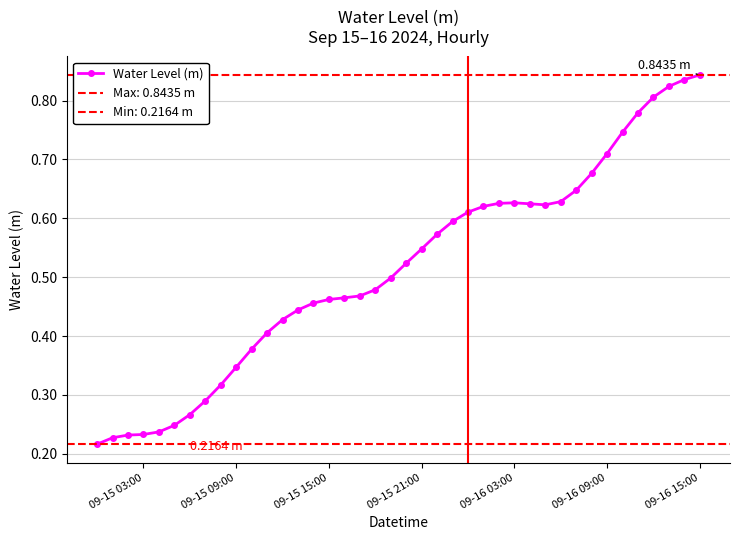

Count the Water Level (m) values in the range 0 to 1.

40